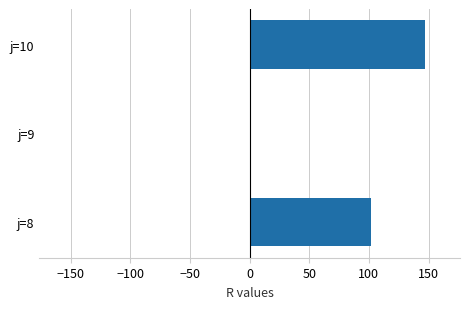

What is the change in value from j=8 to j=10?

+45